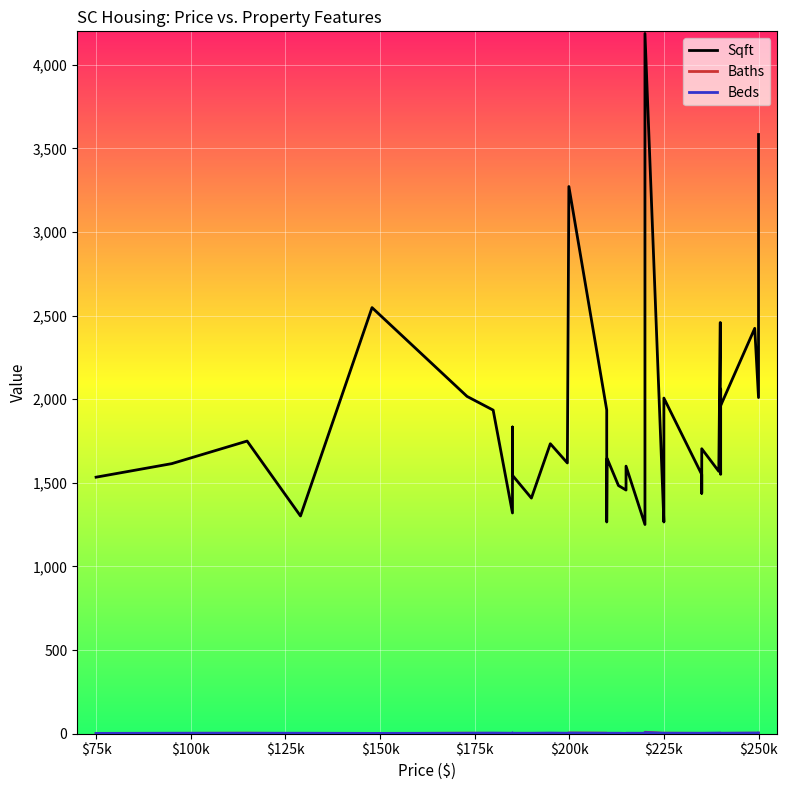

True or false: Baths has a value of 1 at 22.

False